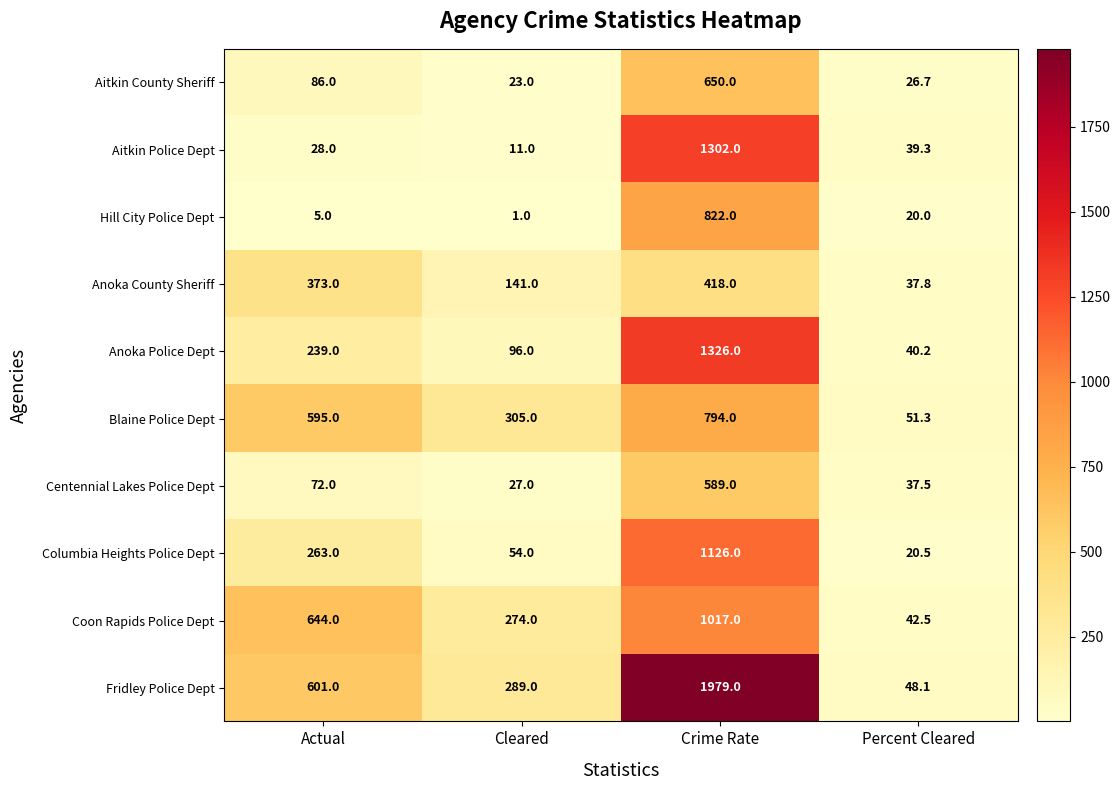

Which category has the highest value across all series?

Crime Rate